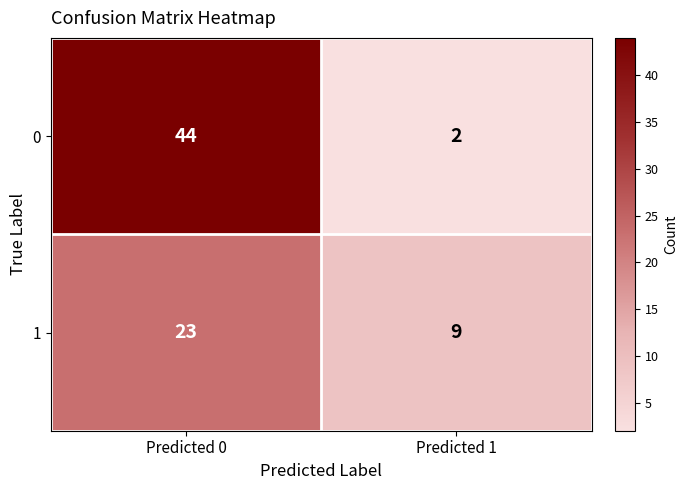

List the series in order of their overall mean, highest first.

0, 1